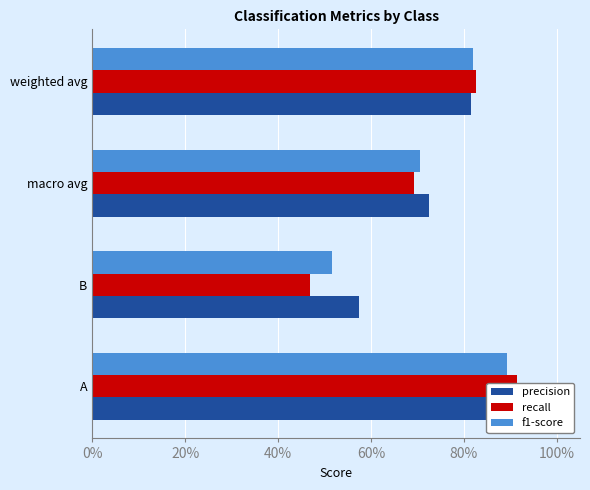

Rank the series by their average value, from lowest to highest.

recall, f1-score, precision